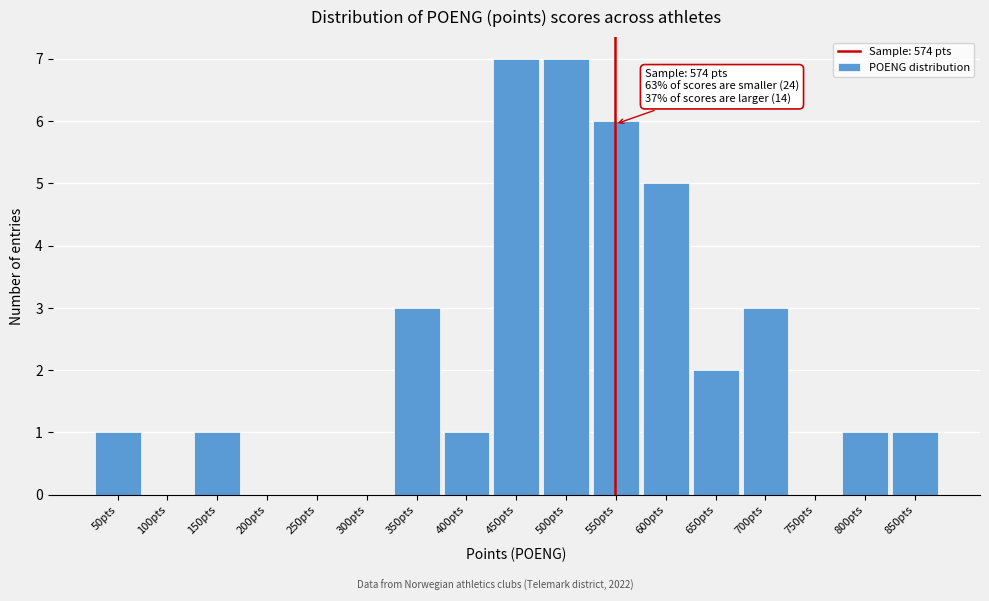

Reading right to left, list all the values displayed in this chart.

850pts=1	800pts=1	750pts=0	700pts=3	650pts=2	600pts=5	550pts=6	500pts=7	450pts=7	400pts=1	350pts=3	300pts=0	250pts=0	200pts=0	150pts=1	100pts=0	50pts=1